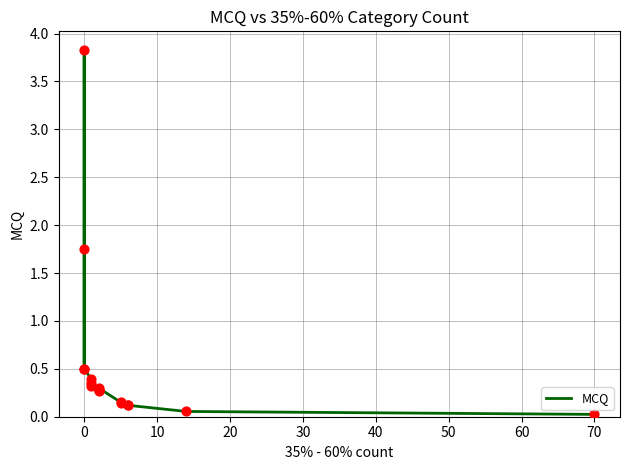

Which has a higher value, −10 or 10?

10